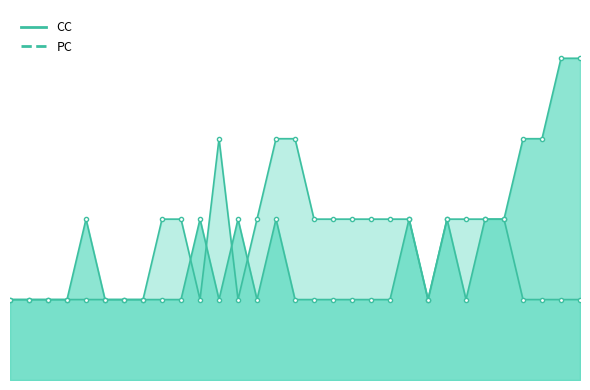

True or false: CC has a value of 2 at 8.

True